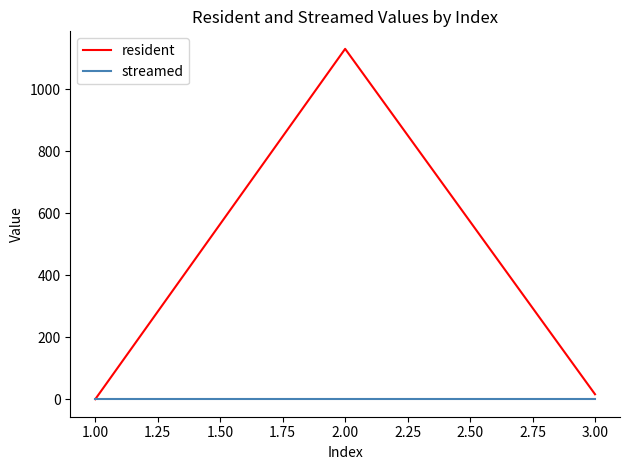

Which series has the largest total across all categories?

resident